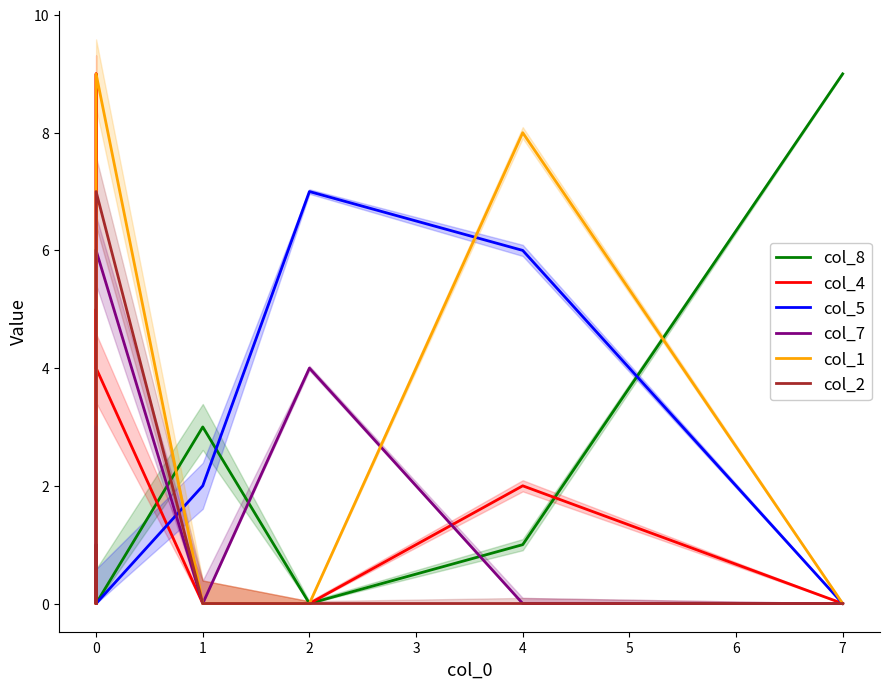

Which series has the widest spread of values?

col_8